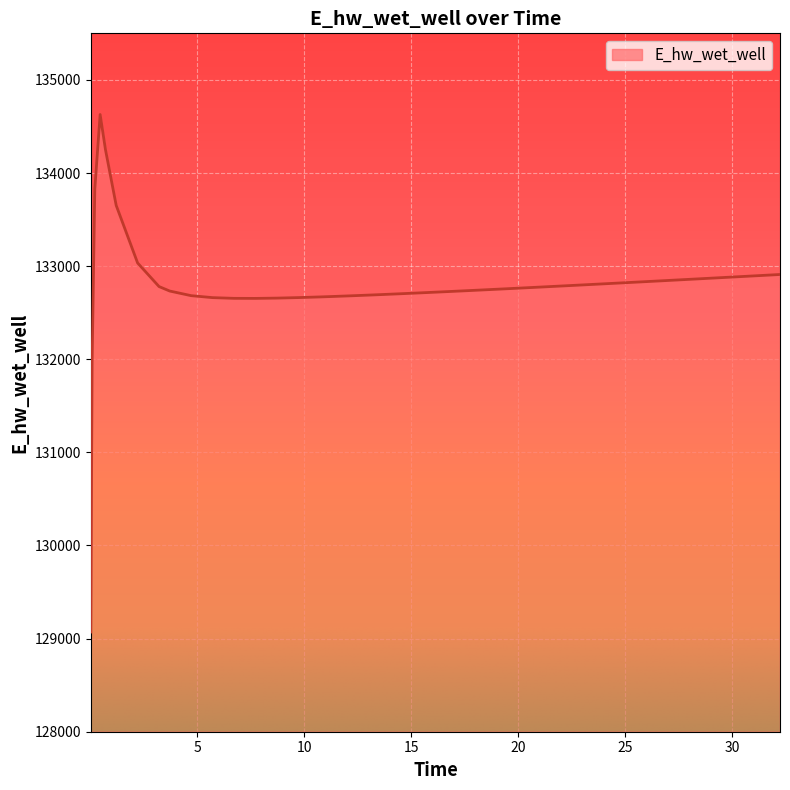

What is the maximum value shown in the chart?

134628.1